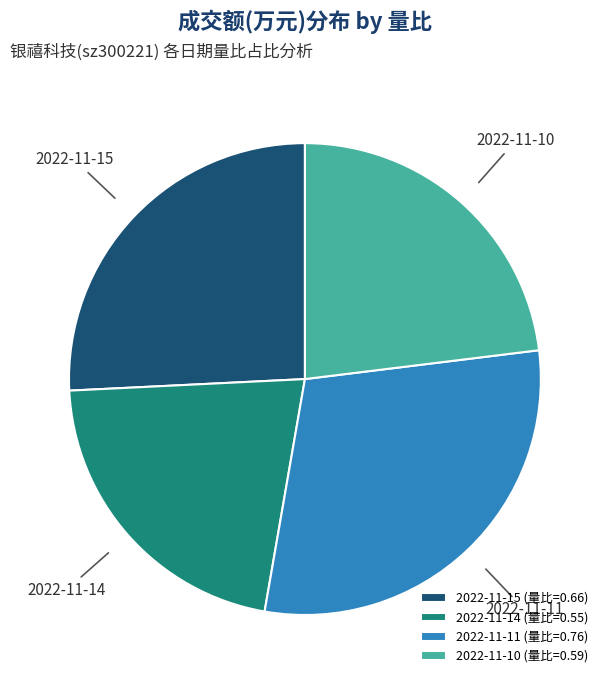

Does any single category account for the majority?

No